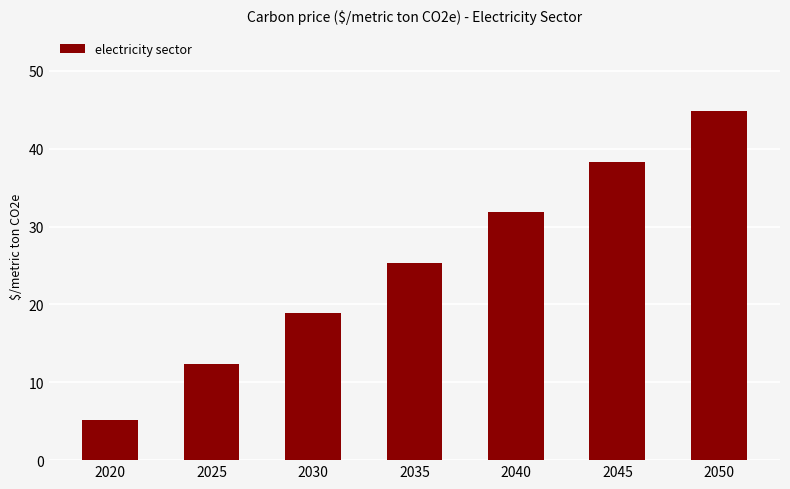

Reading left to right, extract all data points from this chart.

5.2	12.4	18.9	25.4	31.8	38.3	44.8